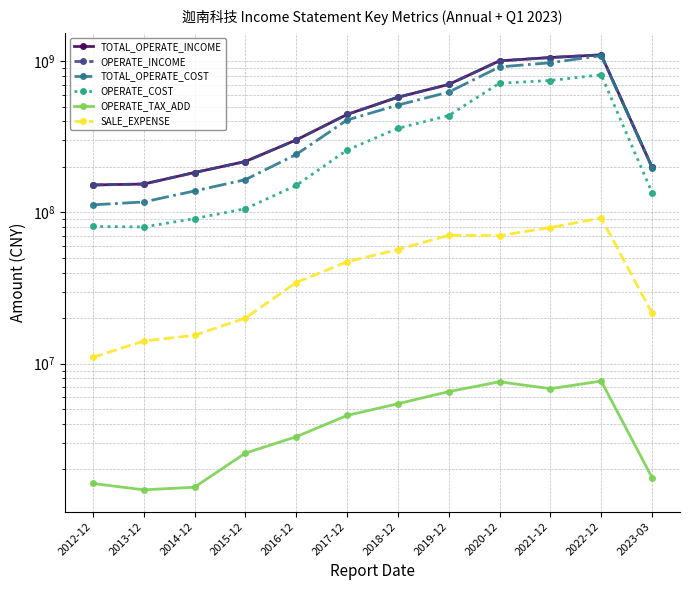

The value of TOTAL_OPERATE_COST at 2015-12 is 258830692.9. True or false?

False